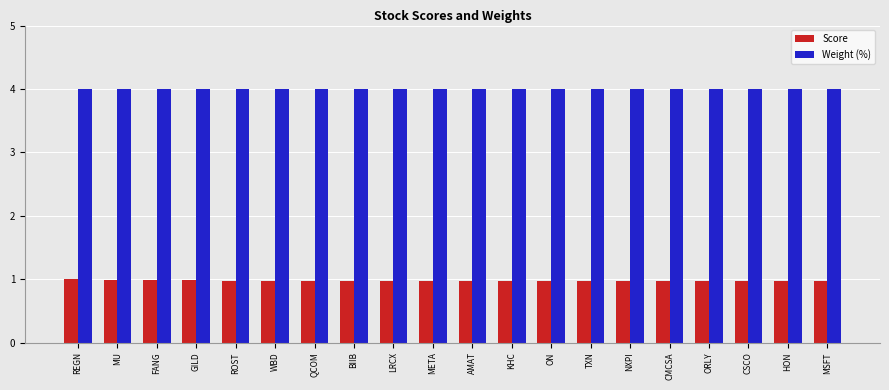

Reading left to right, what are all the values shown in this chart?

Score: 1.0	1.0	1.0	1.0	1.0	1.0	1.0	1.0	1.0	1.0	1.0	1.0	1.0	1.0	1.0	1.0	1.0	1.0	1.0	1.0
Weight (%): 4.0	4.0	4.0	4.0	4.0	4.0	4.0	4.0	4.0	4.0	4.0	4.0	4.0	4.0	4.0	4.0	4.0	4.0	4.0	4.0